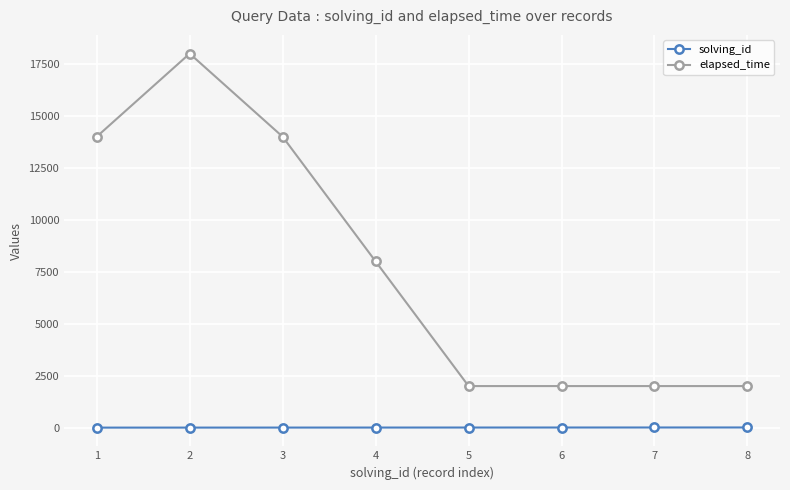

Is it true that solving_id equals 6 at 6?

True